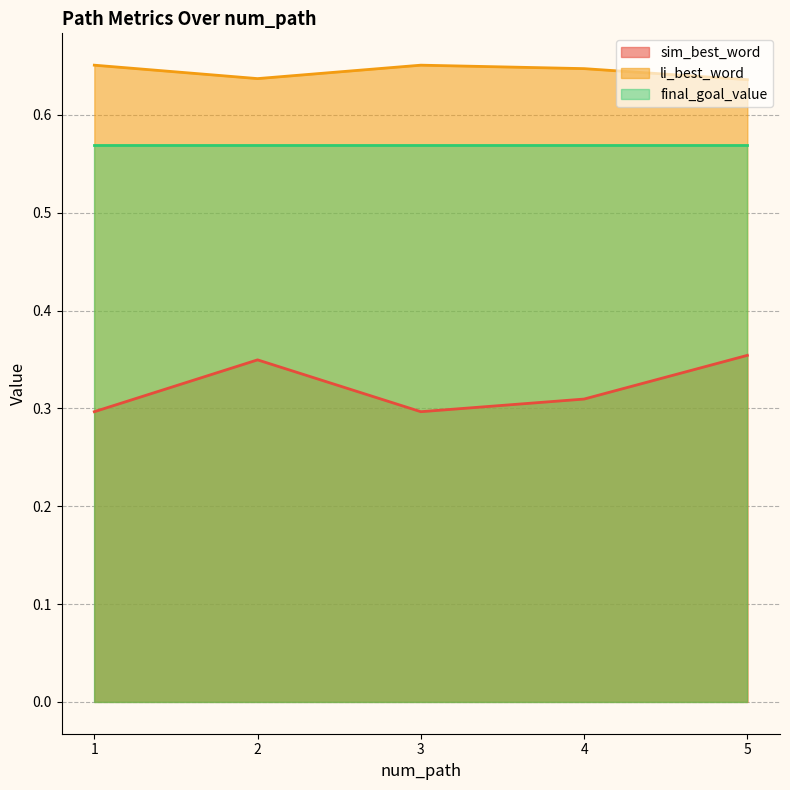

True or false: sim_best_word has a value of 0.5 at 4.

False